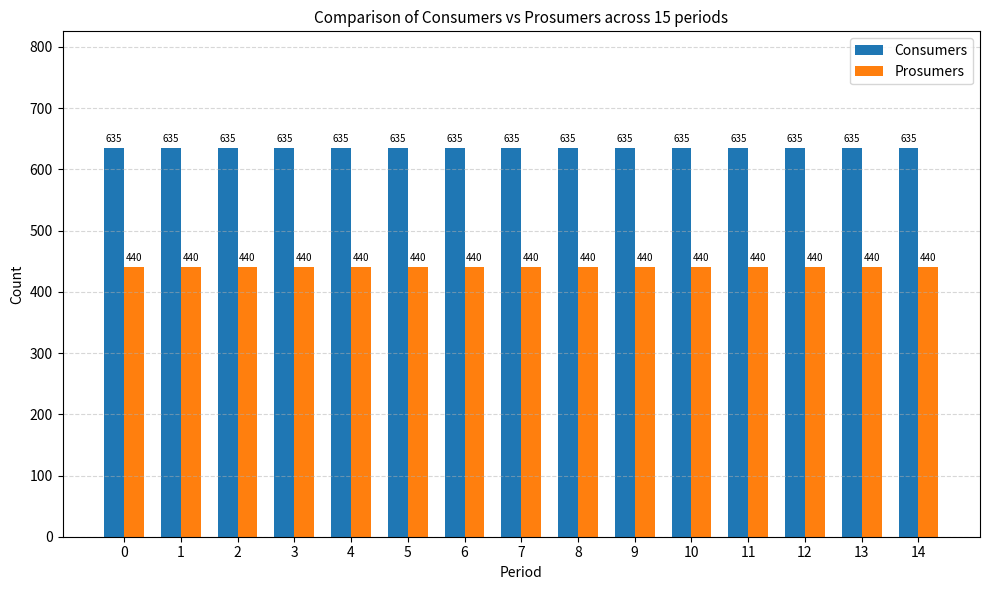

Count the number of categories in the chart.

15